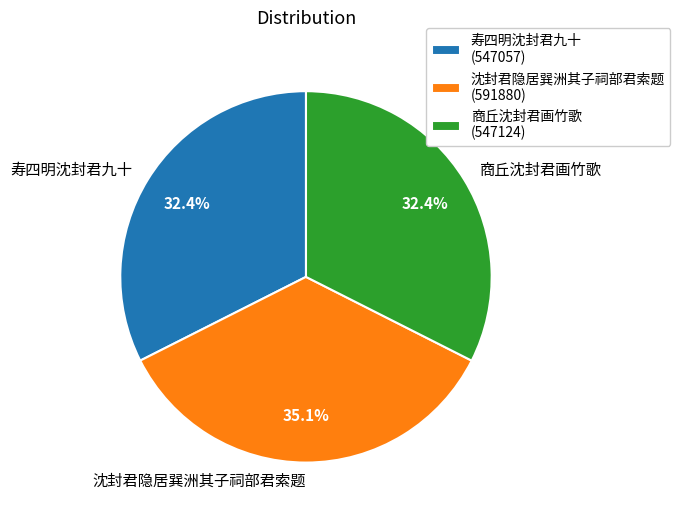

Combined, what portion of the pie is 沈封君隐居巽洲其子祠部君索题 and 寿四明沈封君九十?

67.6%